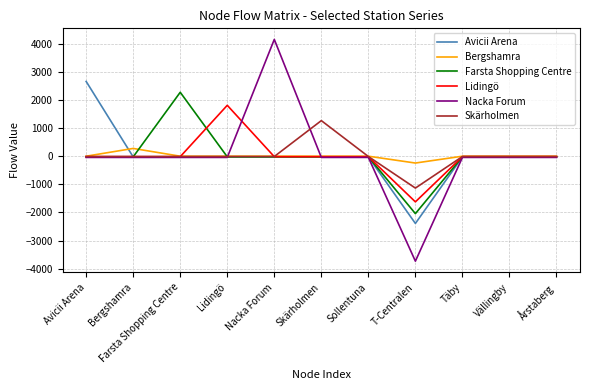

Which category has the highest value in the Farsta Shopping Centre series?

Farsta Shopping Centre